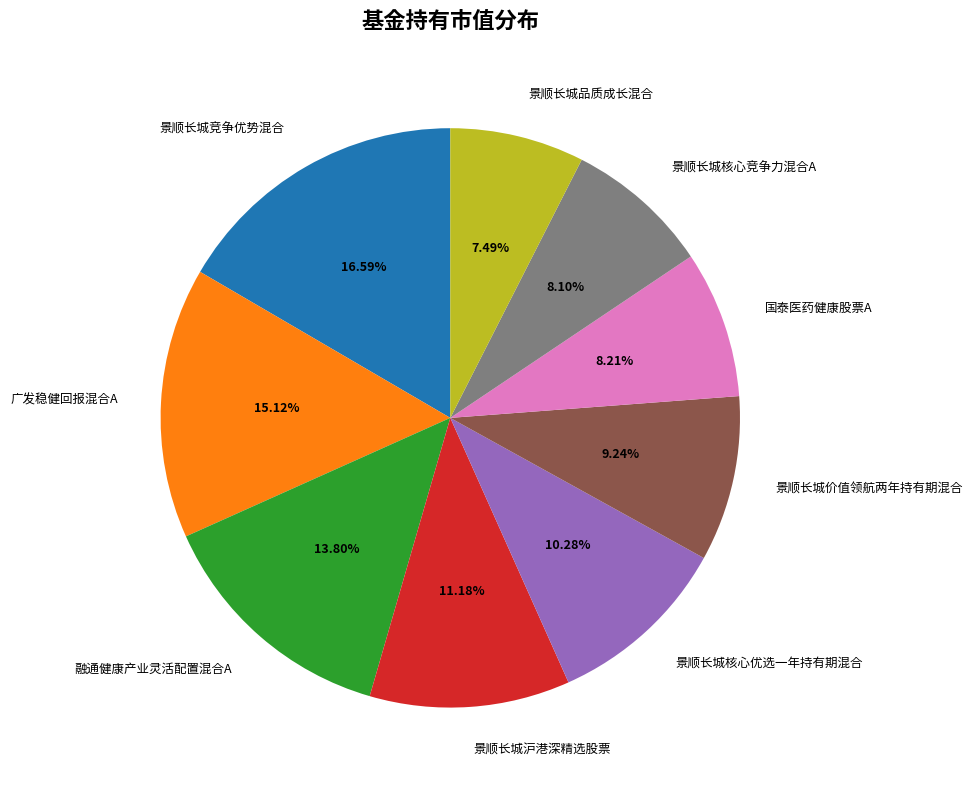

What portion of the pie excludes 景顺长城价值领航两年持有期混合?

90.8%